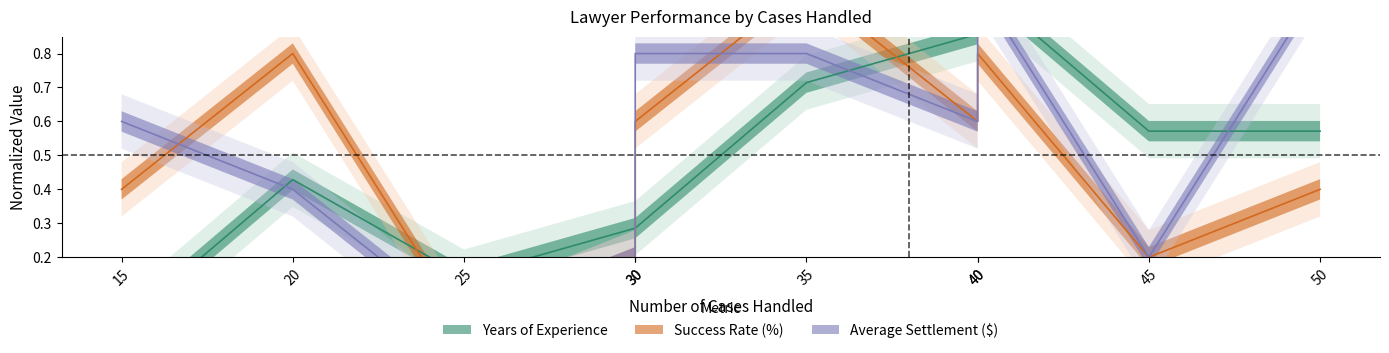

Reading right to left, what are all the values shown in this chart?

Years of Experience: 0.6	0.6	1.0	0.9	0.7	0.3	0.3	0.1	0.4	0.0
Success Rate (%): 0.4	0.2	0.8	0.6	1.0	0.6	0.2	0.0	0.8	0.4
Average Settlement ($): 1.0	0.2	1.0	0.6	0.8	0.8	0.2	0.0	0.4	0.6